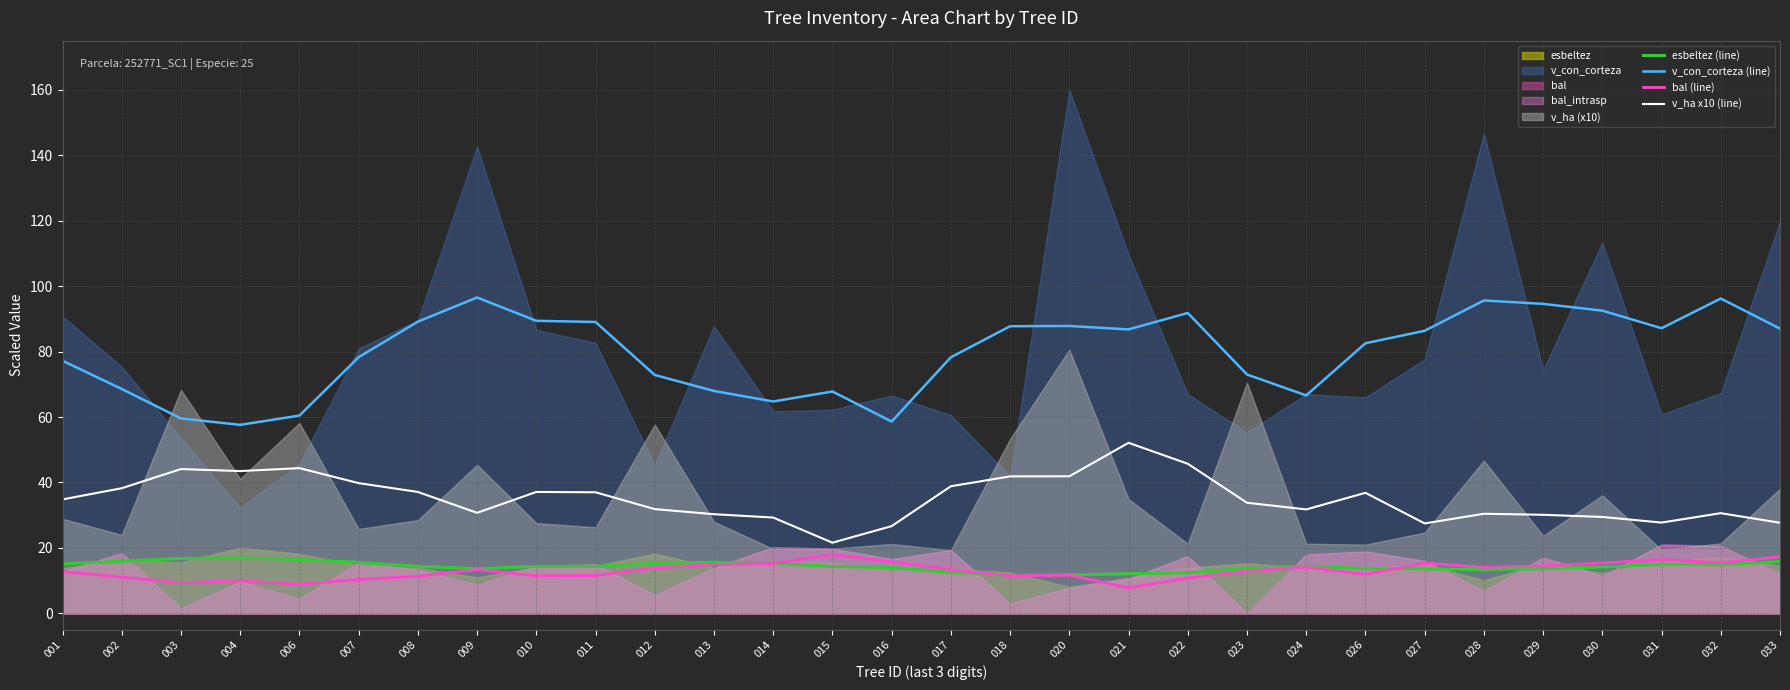

What is the difference between the second highest and minimum values in the v_con_corteza (line) series?

38.6